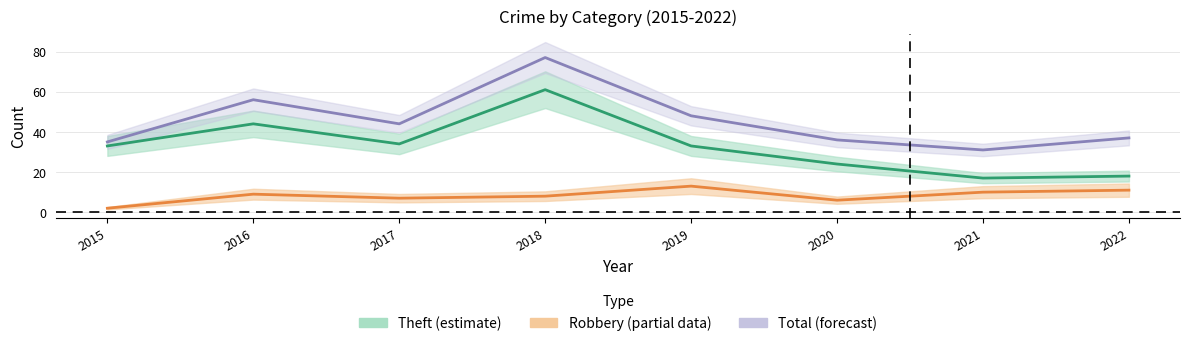

Rank the categories by Theft value from highest to lowest.

2018, 2016, 2017, 2015, 2019, 2020, 2022, 2021